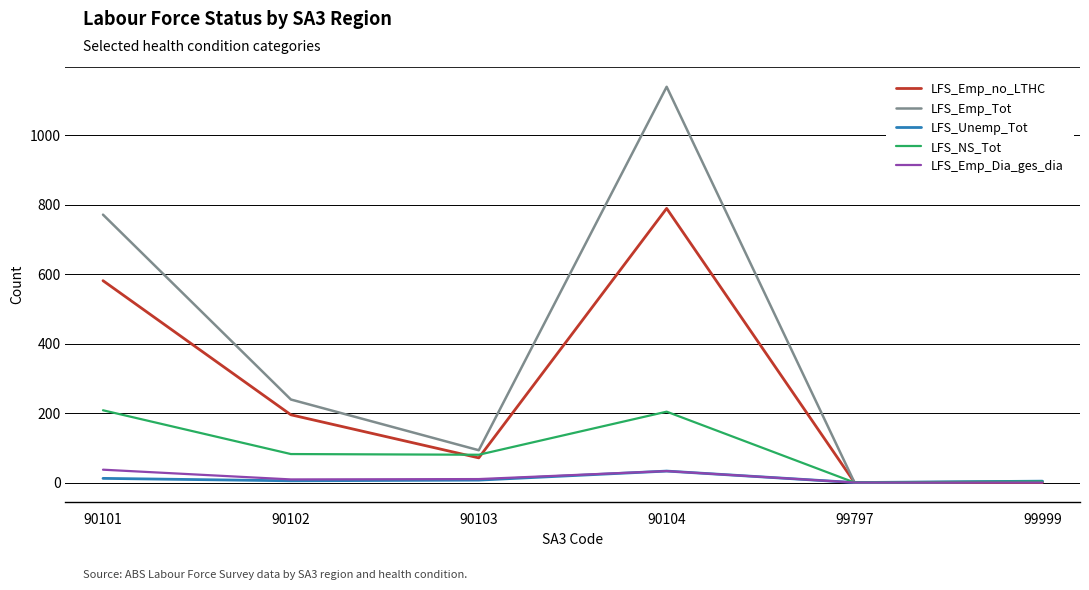

At which category is the sum across all series the highest?

90104